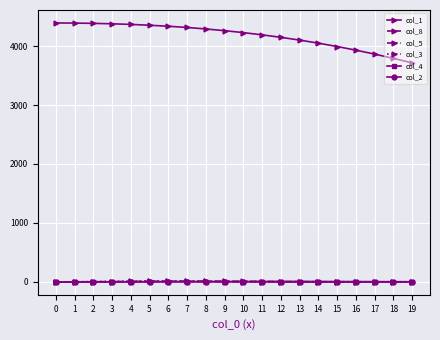

True or false: col_1 and col_4 cross at least once.

False